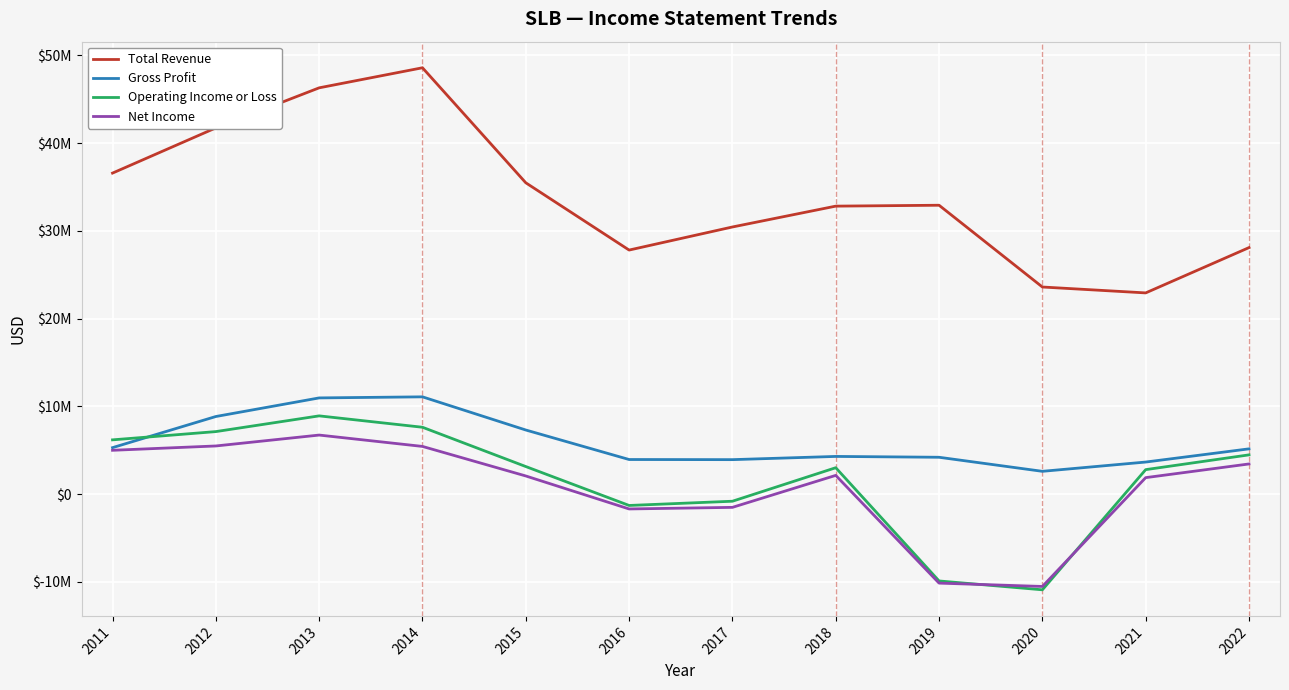

What is the difference between the second highest and minimum values in the Gross Profit series?

8364000